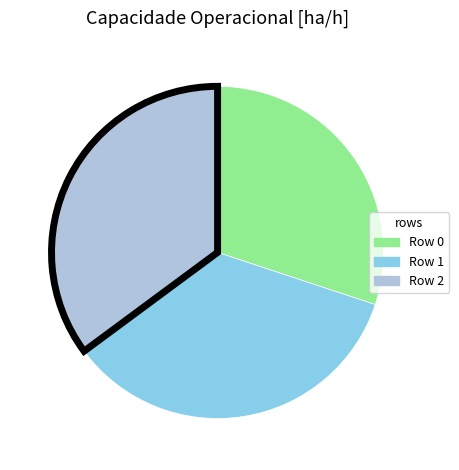

Does Row 1 represent more than half of the total?

No